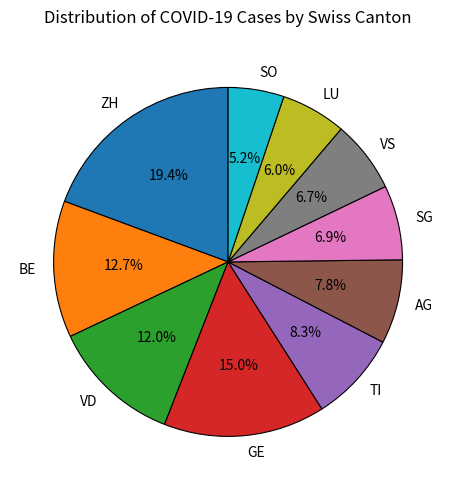

Is there a majority slice in this chart?

No